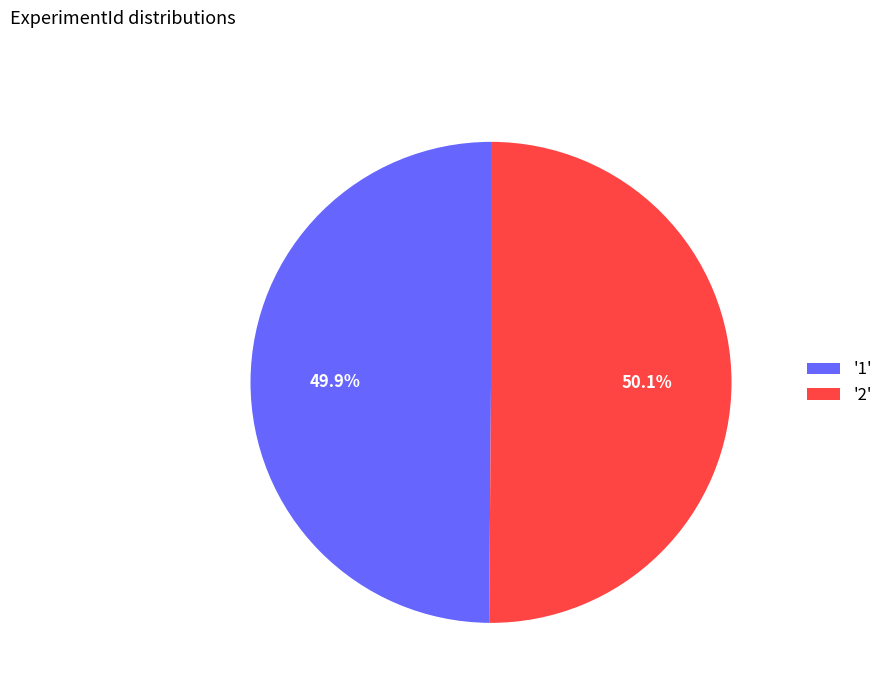

What percentage is NOT represented by '1'?

50.1%